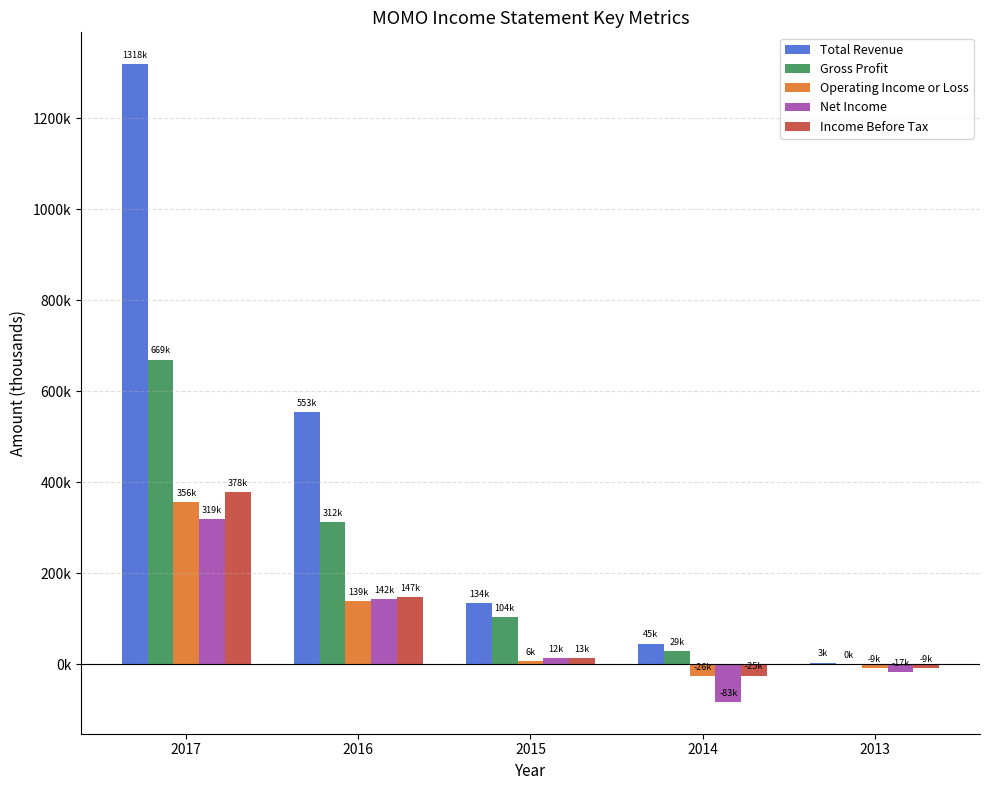

What are all the series names shown in the legend?

Total Revenue, Gross Profit, Operating Income or Loss, Net Income, Income Before Tax